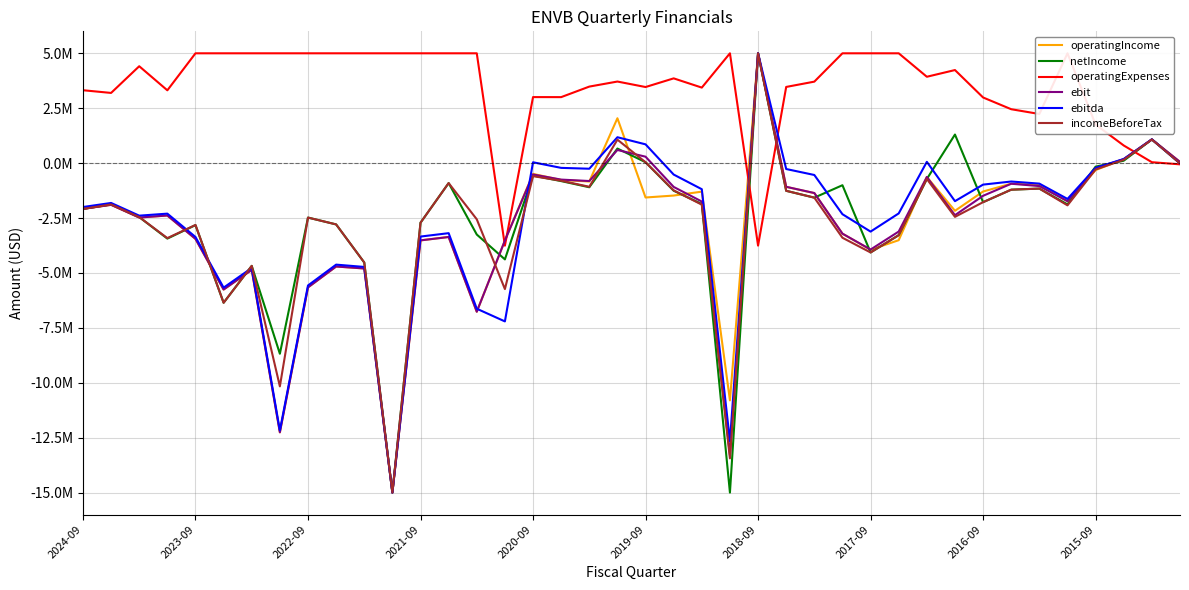

What is the minimum value for ebit?

-15000000